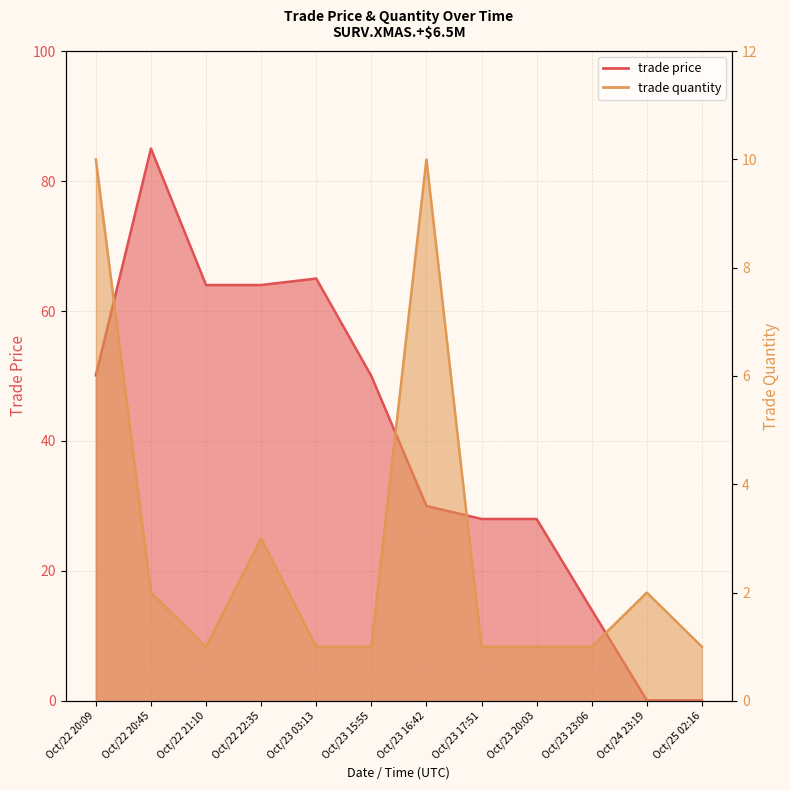

How many data points does each series have?

12